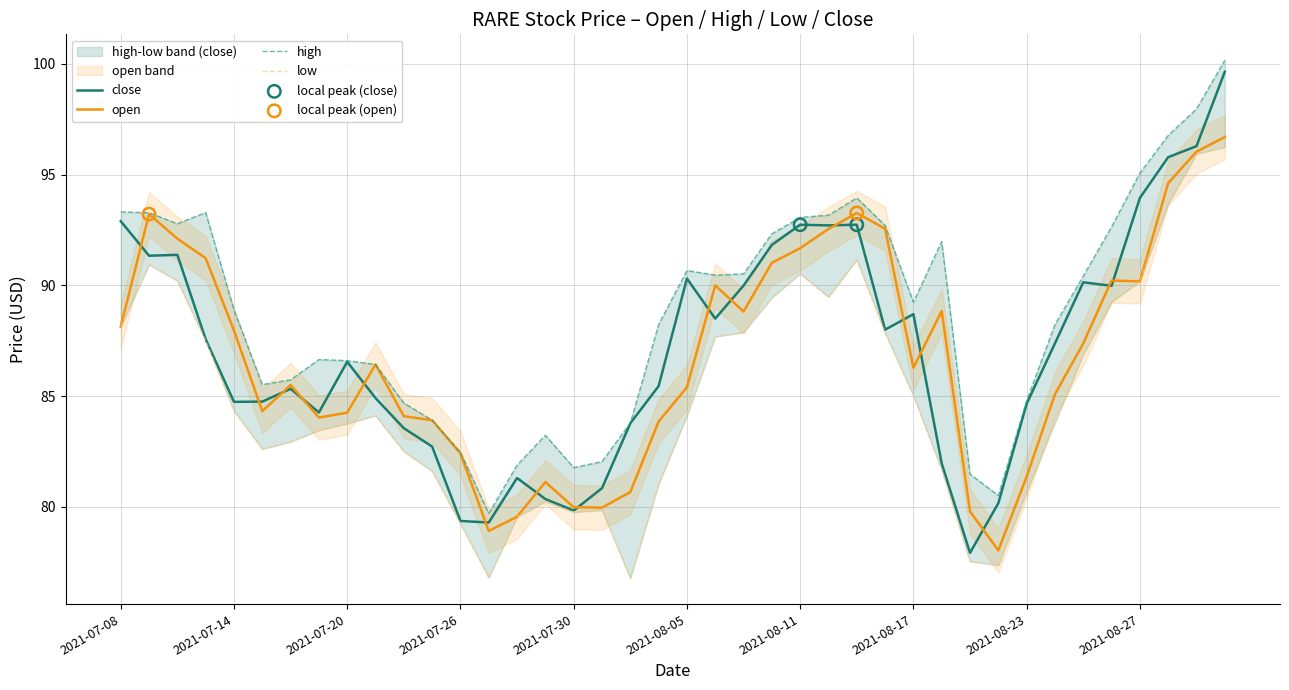

At which category is the sum across all series the highest?

2021-09-01